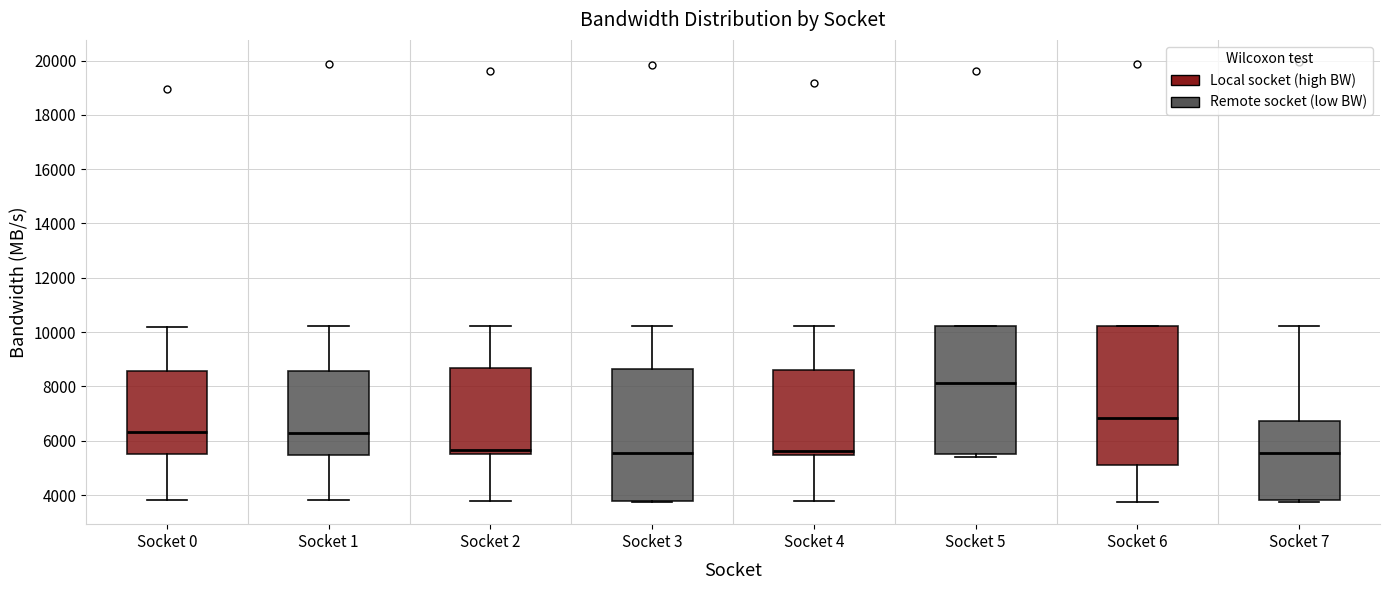

Reading left to right, transcribe this box plot: for each box, give where its median line is, the range the box spans, and where its two whiskers end, as read against the y-axis. The values are not printed on the chart, so give them approximately, as read against the axis.

Socket 0: median 6400, box 5400 to 8600, whiskers 3800 to 10200
Socket 1: median 6200, box 5400 to 8600, whiskers 3800 to 10200
Socket 2: median 5600 (just above the box's lower edge), box 5600 to 8600, whiskers 3800 to 10200
Socket 3: median 5600, box 3800 to 8600, whiskers 3800 to 10200
Socket 4: median 5600, box 5400 to 8600, whiskers 3800 to 10200
Socket 5: median 8200, box 5400 to 10200, whiskers 5400 (just below the box's lower edge) to 10200
Socket 6: median 6800, box 5000 to 10200, whiskers 3800 to 10200
Socket 7: median 5600, box 3800 to 6800, whiskers 3800 (just below the box's lower edge) to 10200